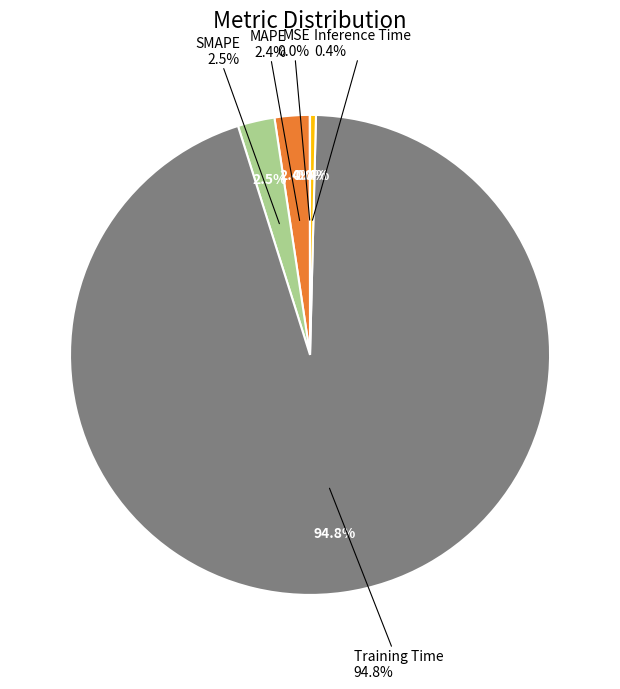

True or false: SMAPE accounts for 1% of the total.

False